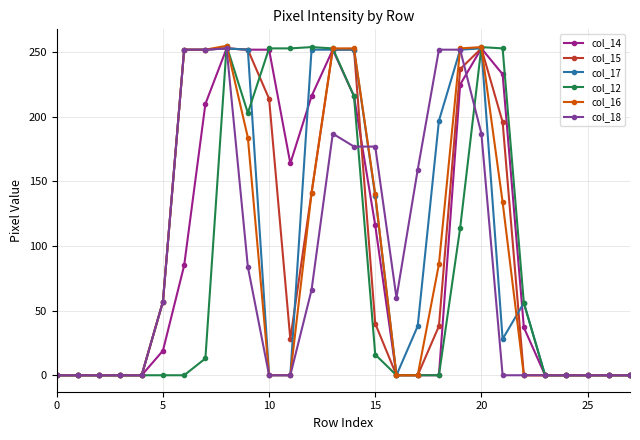

True or false: col_16 has more than 0 interior local peaks.

True